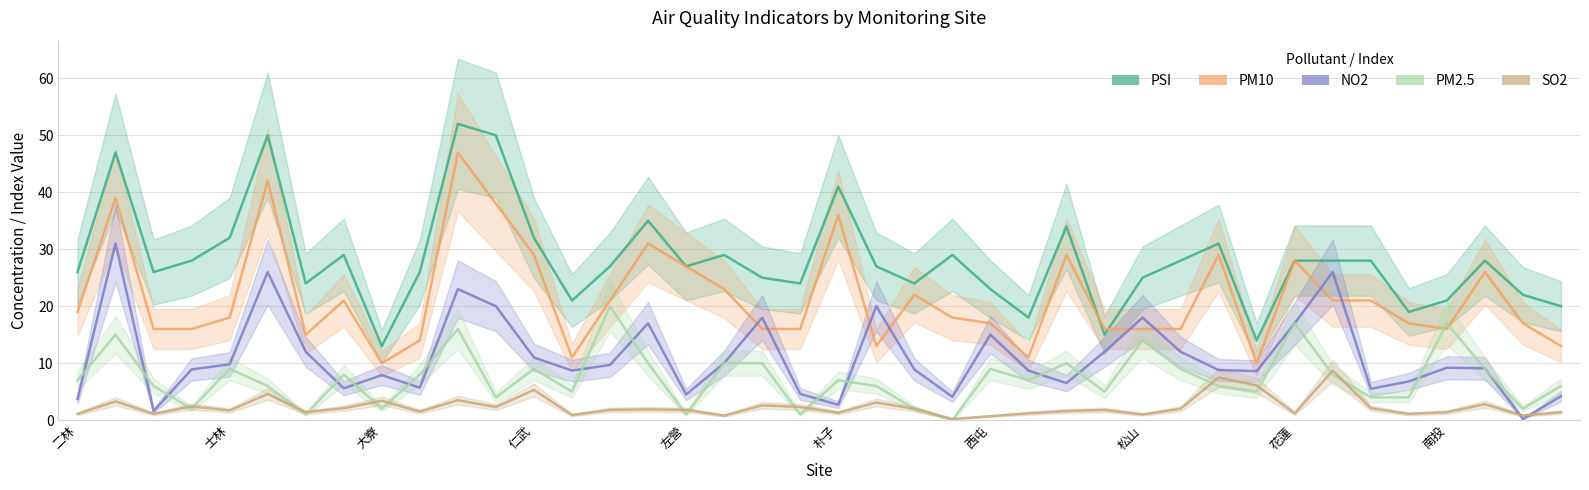

True or false: PM10 has more than 1 points higher than both neighbors.

True